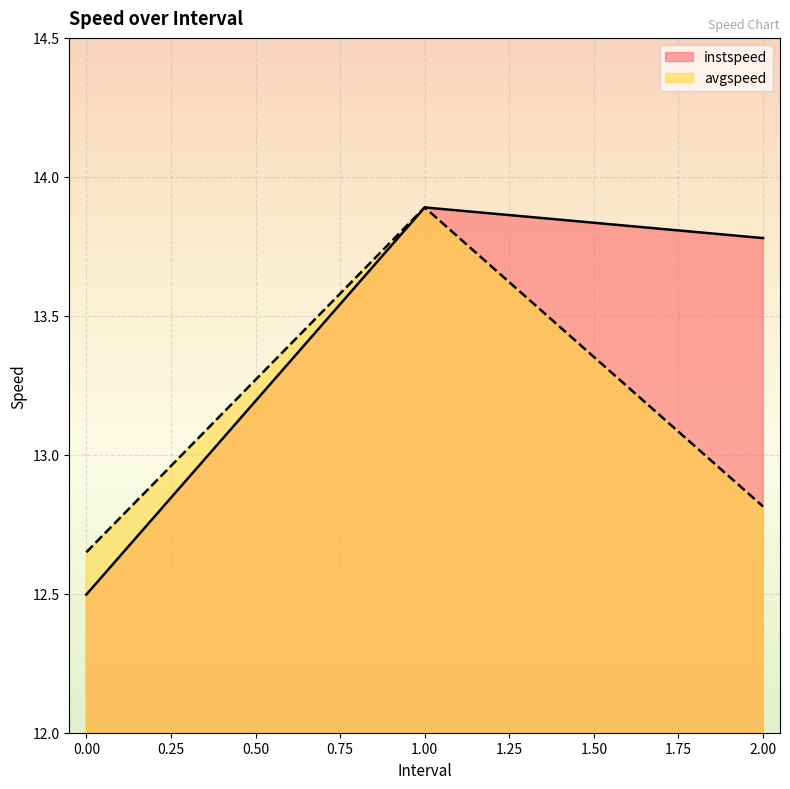

What are all the series names shown in the legend?

instspeed, avgspeed